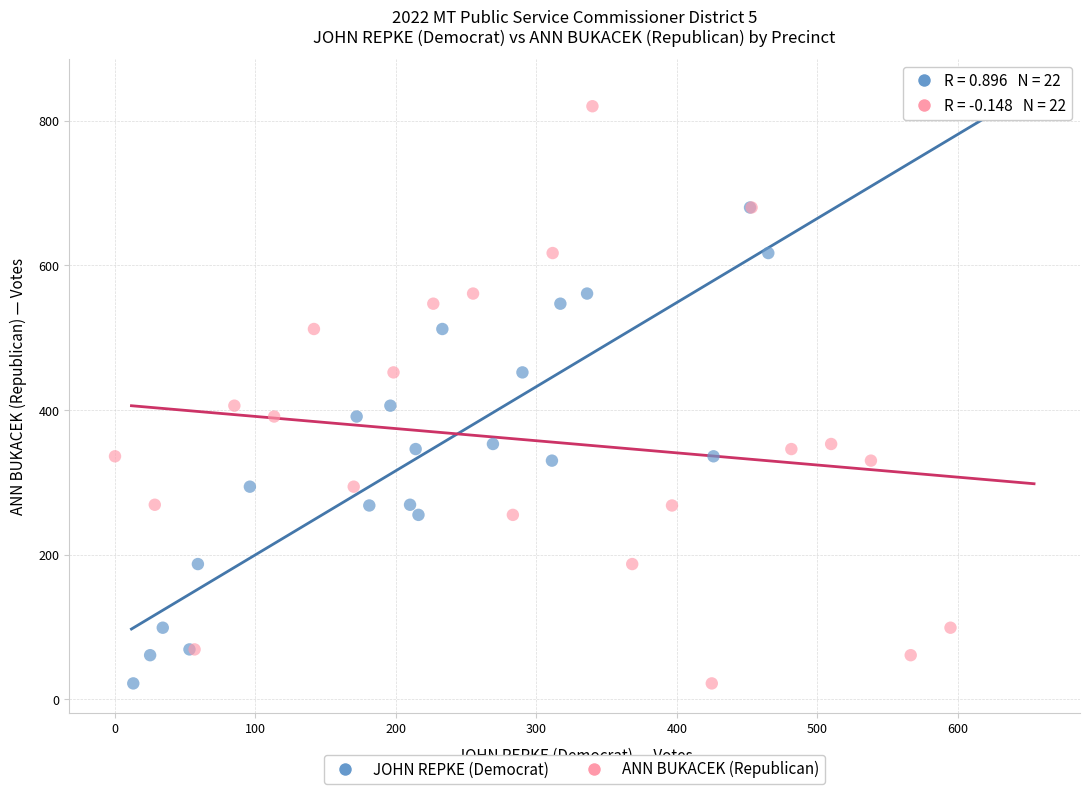

What are all the series names shown in the legend?

JOHN REPKE (Democrat), ANN BUKACEK (Republican)